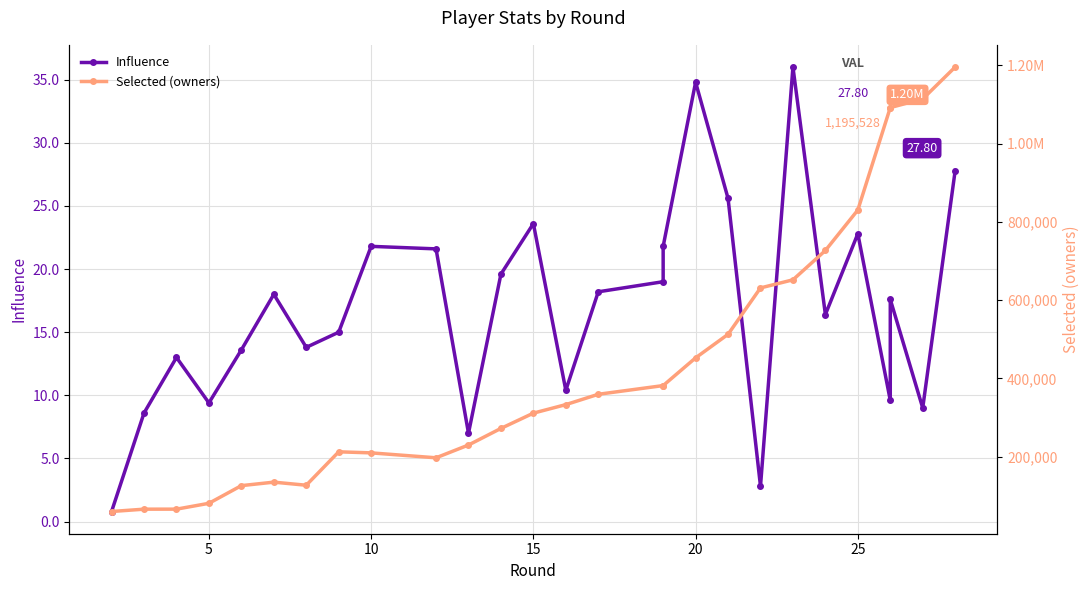

Rank the series by their average value, from lowest to highest.

Influence, Selected (owners)